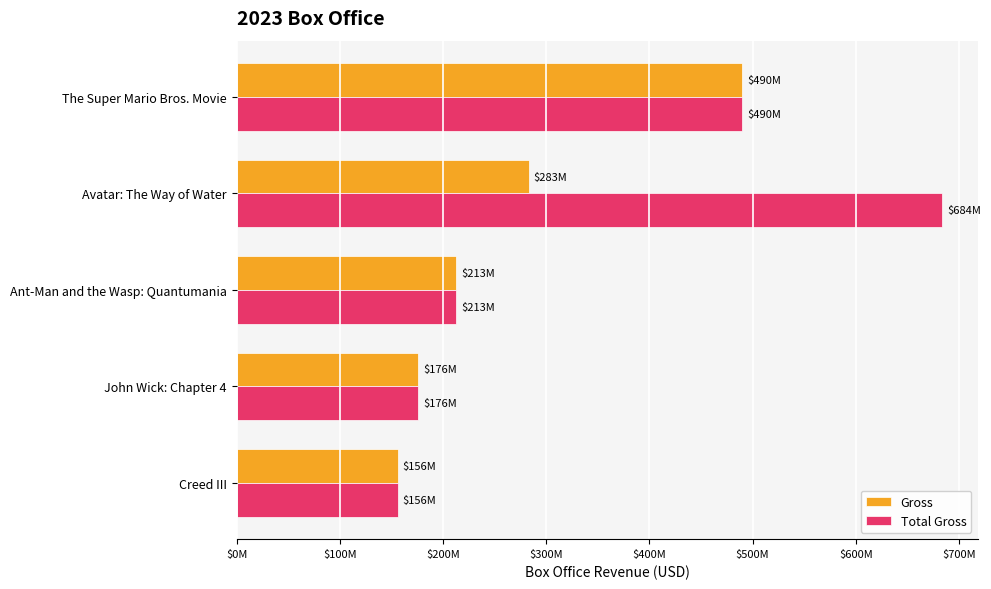

What is the value of the Gross bar at the 5th from the left?

155957118